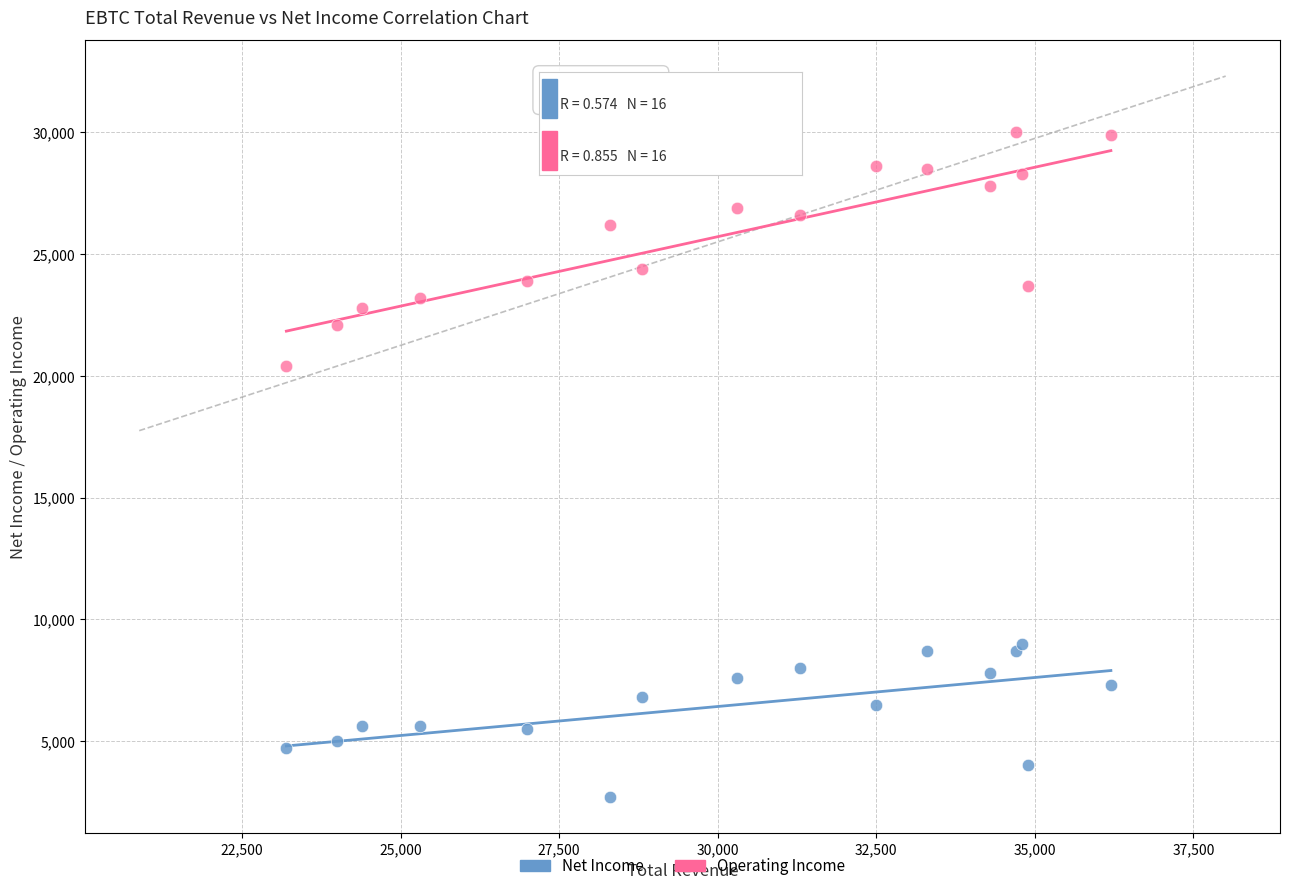

Across all series, what Y value is closest to 16350?

20400